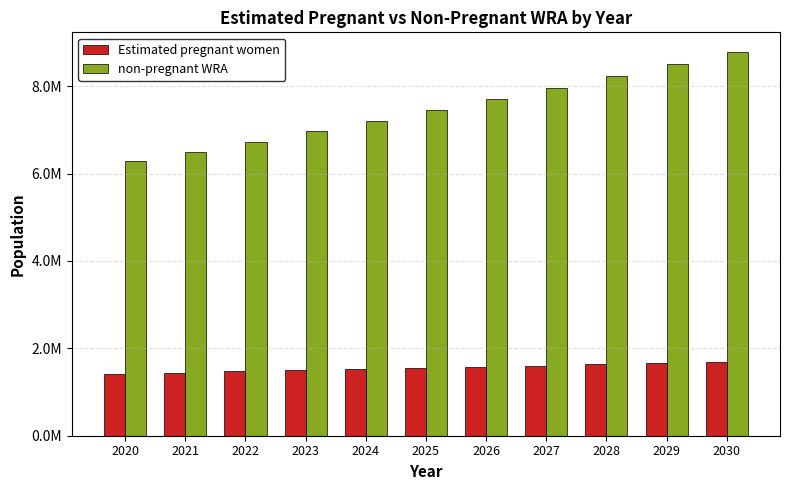

Which series has the largest total across all categories?

non-pregnant WRA